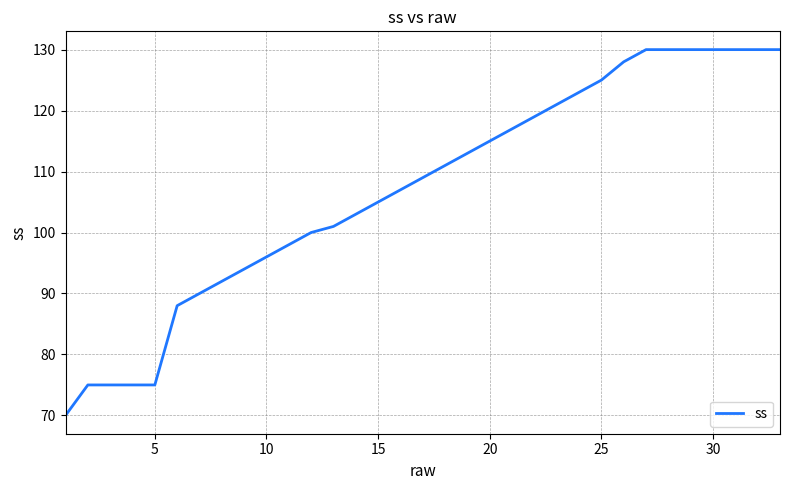

What is the difference between the maximum and minimum values?

60